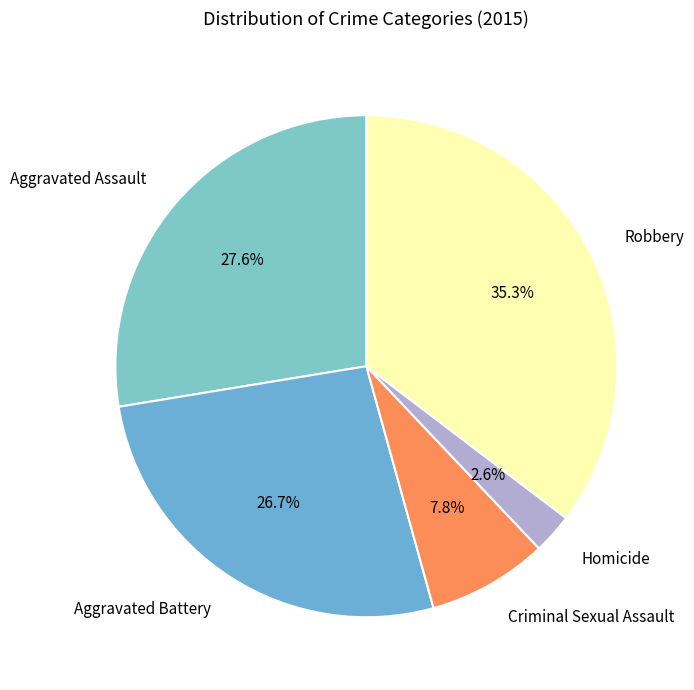

To the nearest percent, what percentage of the pie is Aggravated Battery?

27%